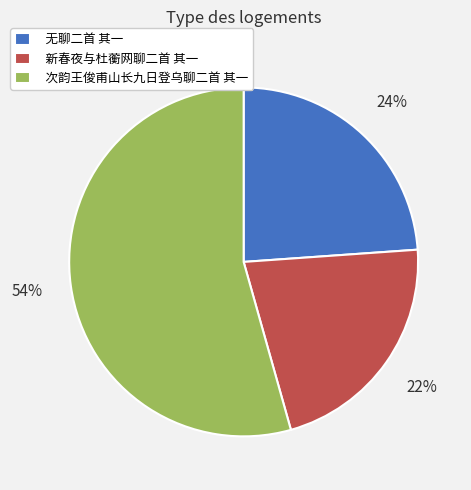

How many slices are in this pie chart?

3